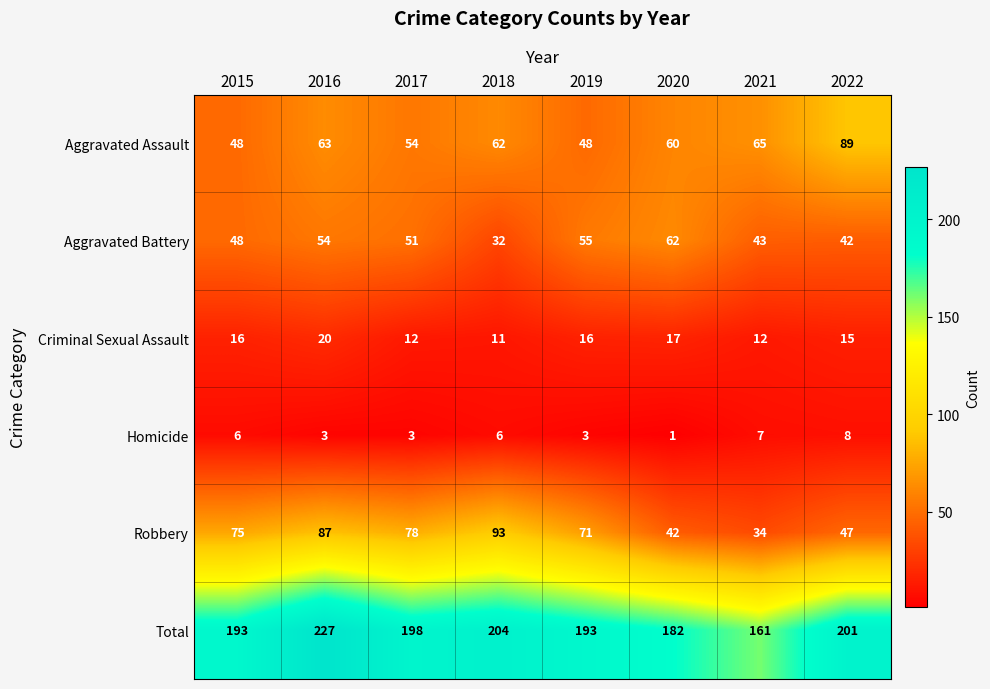

The value of Total at 2022 is 322. True or false?

False